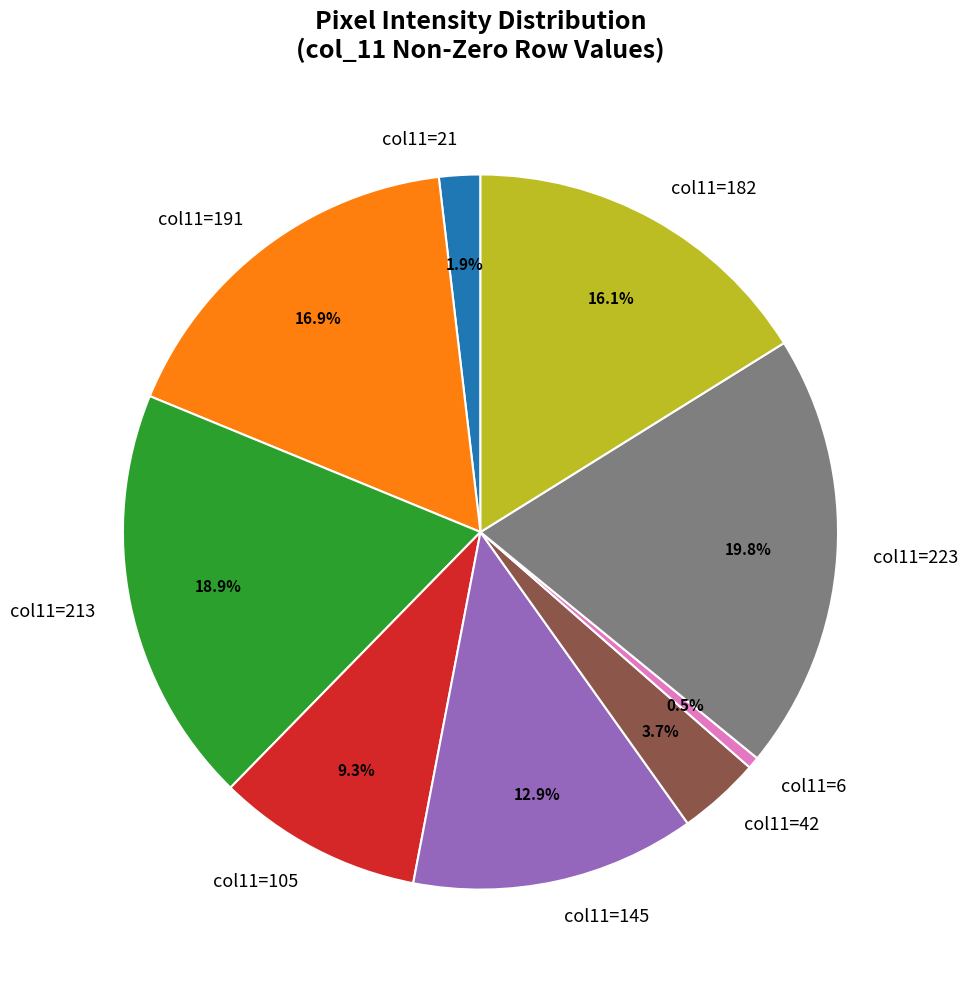

Do col11=105 and col11=21 together represent more than half of the pie?

No